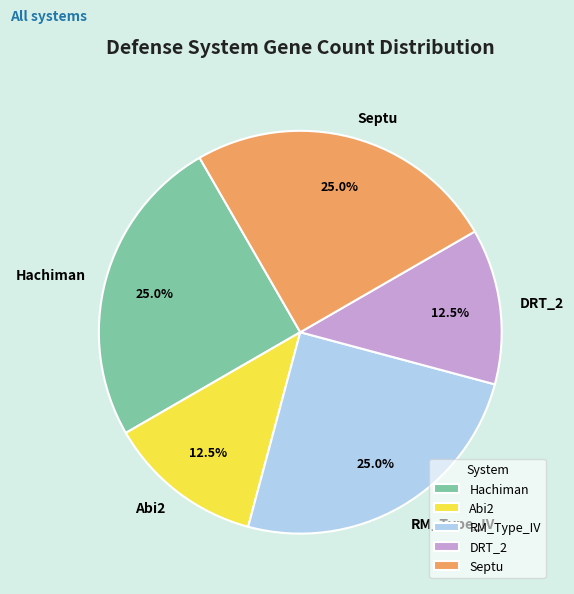

How many slices are in this pie chart?

5